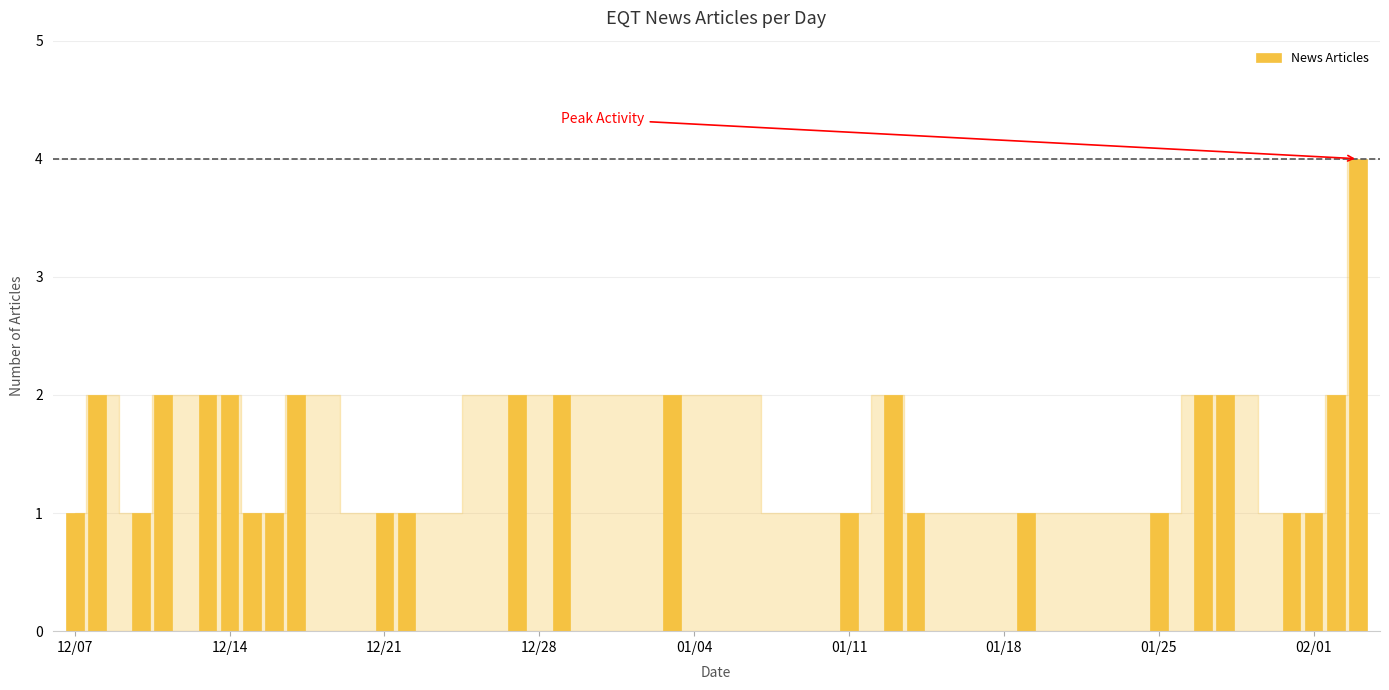

What is the value of the 15th bar from the left?

1